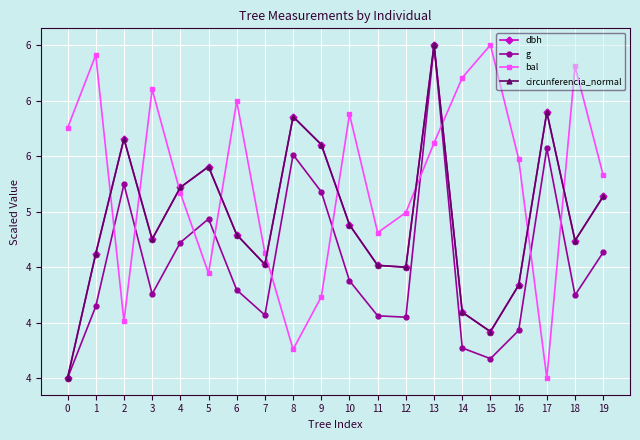

Reading left to right, list all the values displayed in this chart.

dbh: 3.5	4.6	5.7	4.8	5.2	5.4	4.8	4.5	5.9	5.6	4.9	4.5	4.5	6.5	4.1	3.9	4.3	5.9	4.7	5.1
g: 3.5	4.1	5.2	4.3	4.7	4.9	4.3	4.1	5.5	5.2	4.4	4.1	4.0	6.5	3.8	3.7	3.9	5.6	4.2	4.6
bal: 5.8	6.4	4.0	6.1	5.2	4.4	6.0	4.6	3.8	4.2	5.9	4.8	5.0	5.6	6.2	6.5	5.5	3.5	6.3	5.3
circunferencia_normal: 3.5	4.6	5.7	4.8	5.2	5.4	4.8	4.5	5.9	5.6	4.9	4.5	4.5	6.5	4.1	3.9	4.3	5.9	4.7	5.1